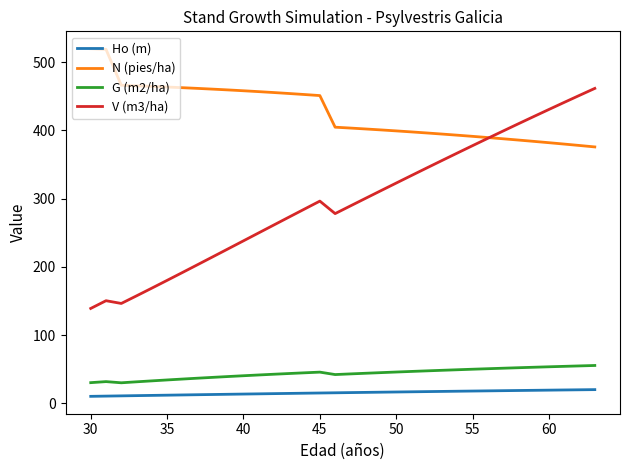

Rank the series by their maximum value, from highest to lowest.

N (pies/ha), V (m3/ha), G (m2/ha), Ho (m)